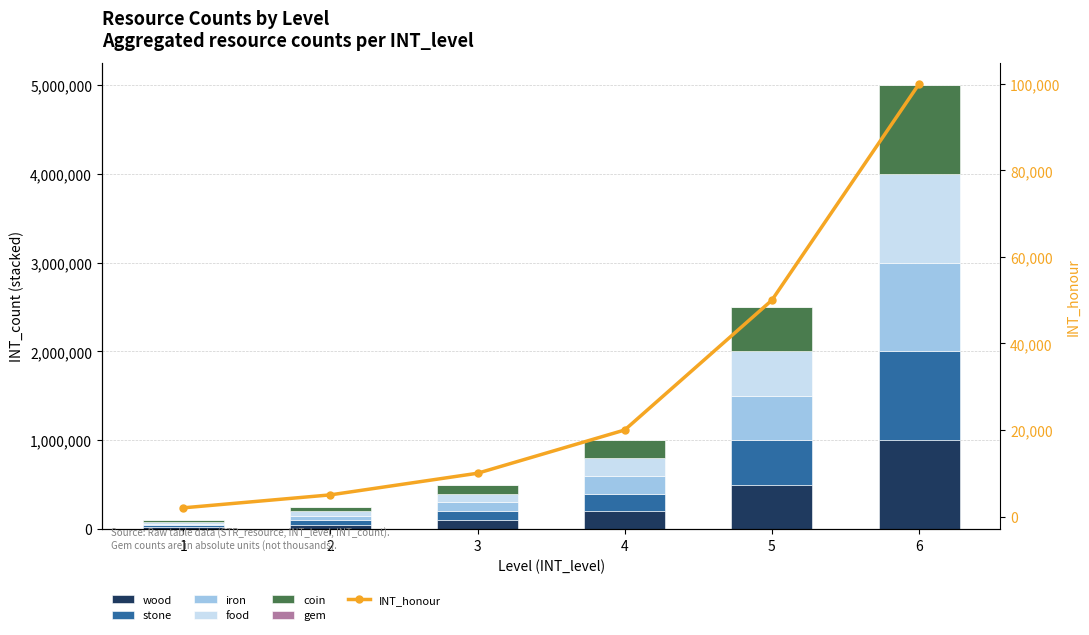

Which series changed the most between 1 and 3?

wood